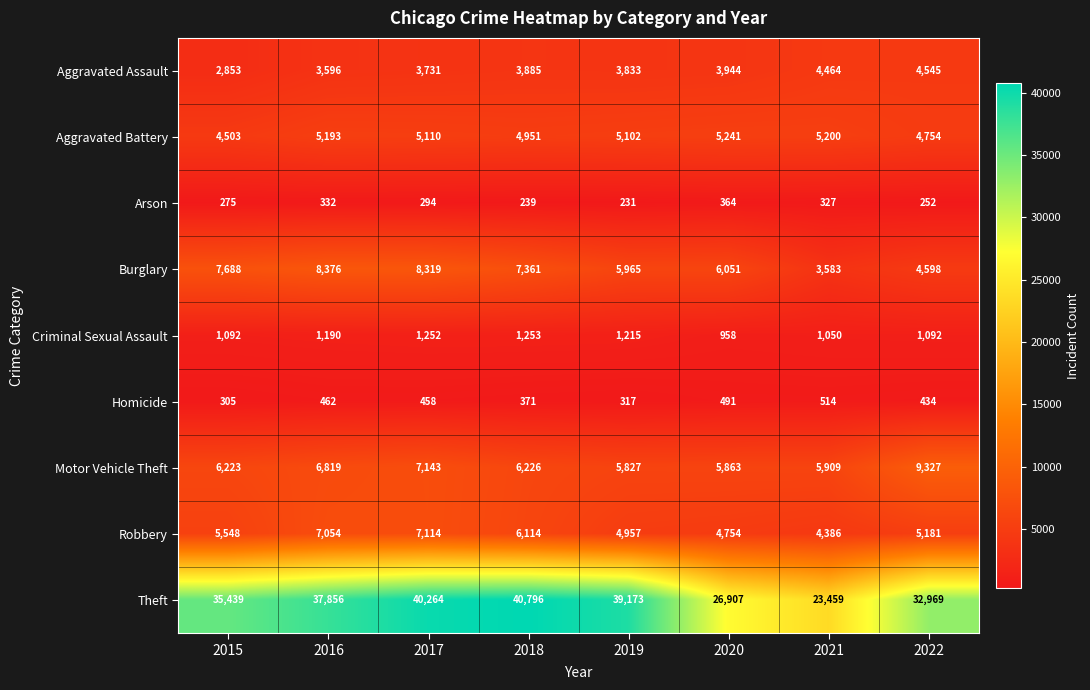

Between 2018 and 2019, which series saw the biggest shift?

Theft